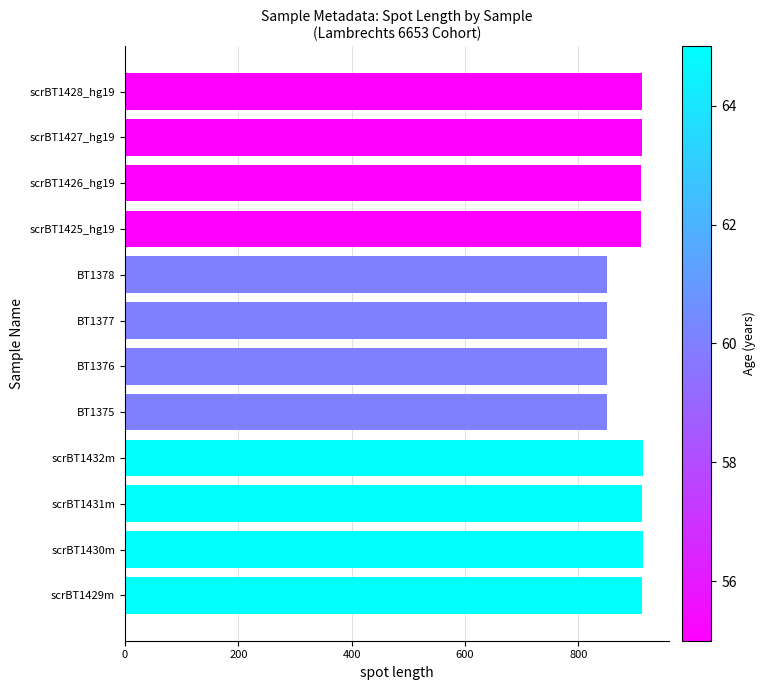

Which has a higher value, BT1378 or scrBT1431m?

scrBT1431m